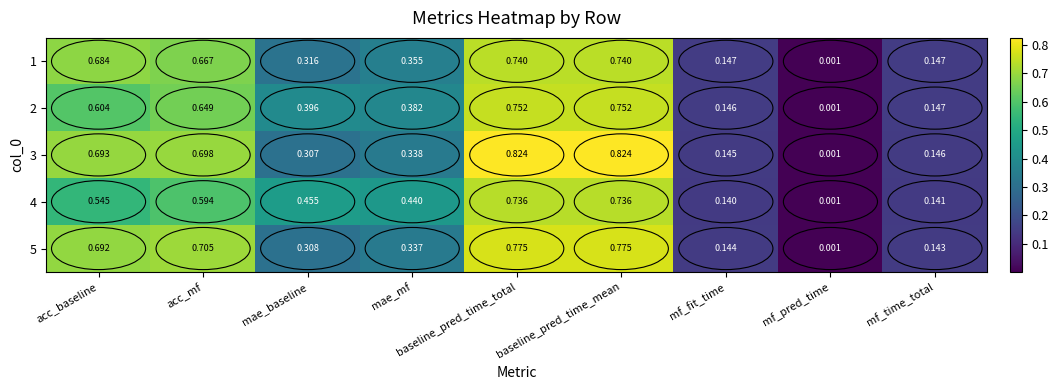

Is the value of 3 at mae_mf greater than the value of 2 at mae_mf?

No